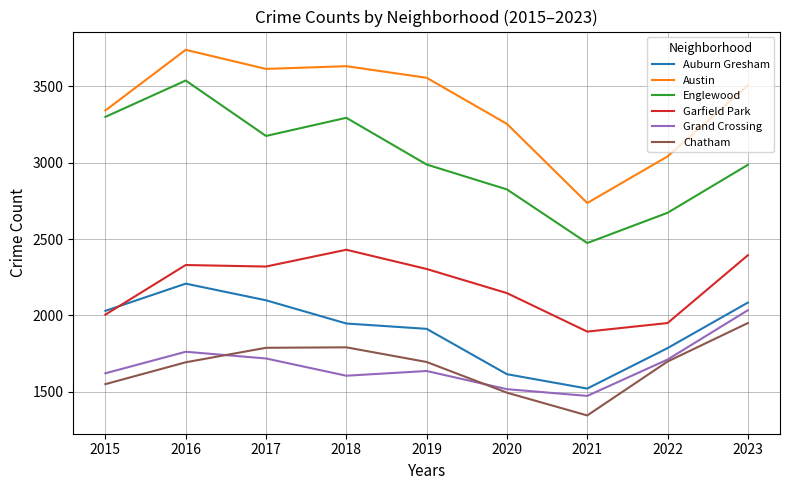

Which series has the widest spread of values?

Englewood